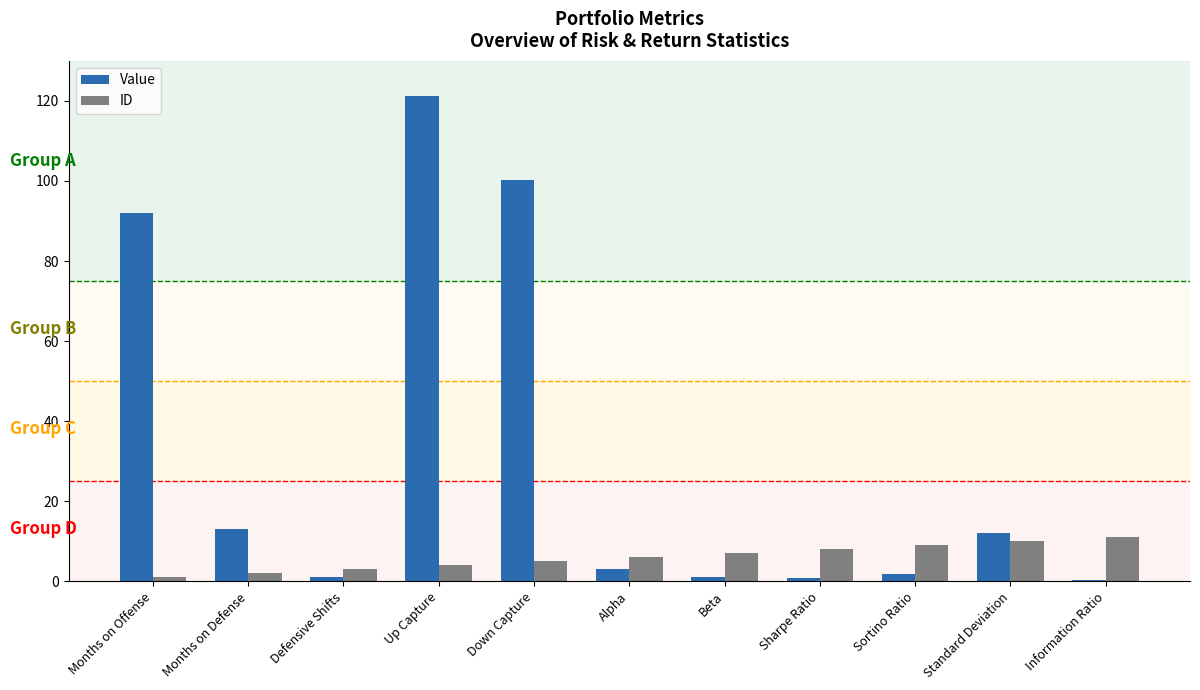

What is the sum of all ID values?

66.0